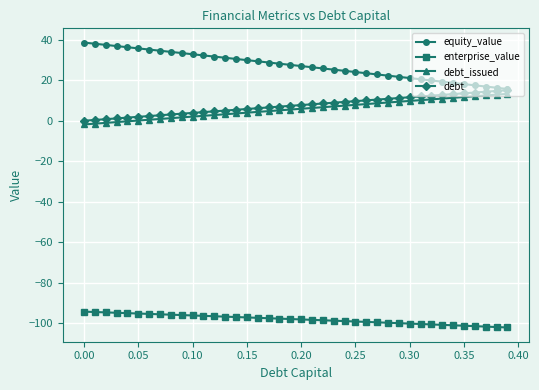

Count the number of data series in this chart.

4